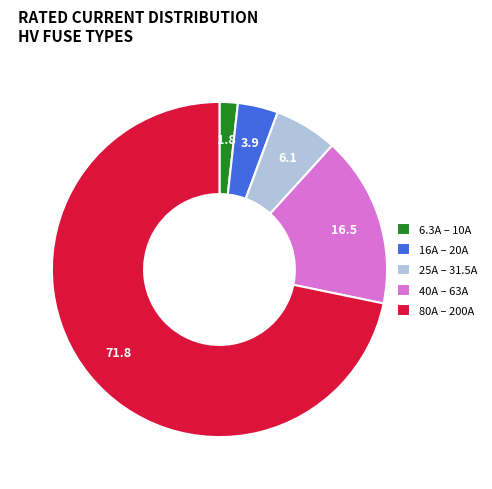

Is there a majority slice in this chart?

Yes